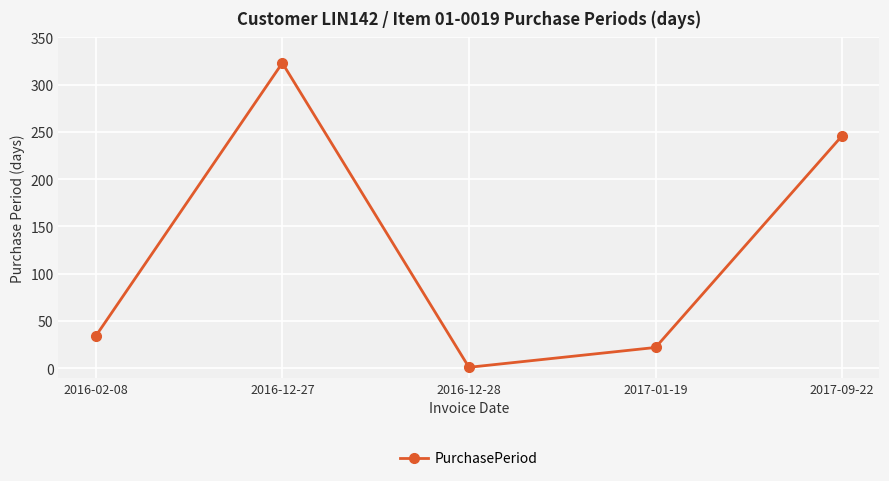

How many lines are shown in the chart?

1